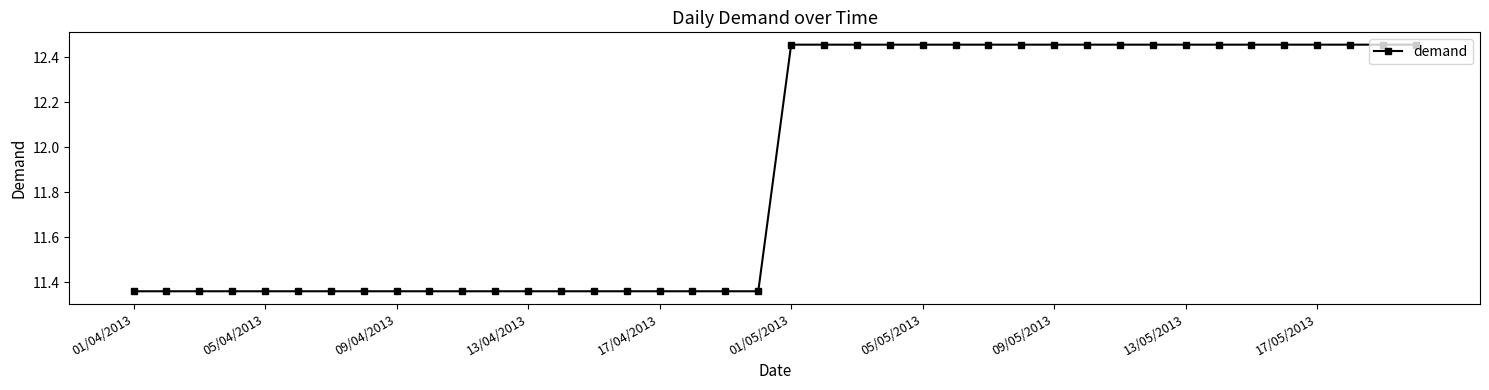

How many values are between 11 and 12?

20